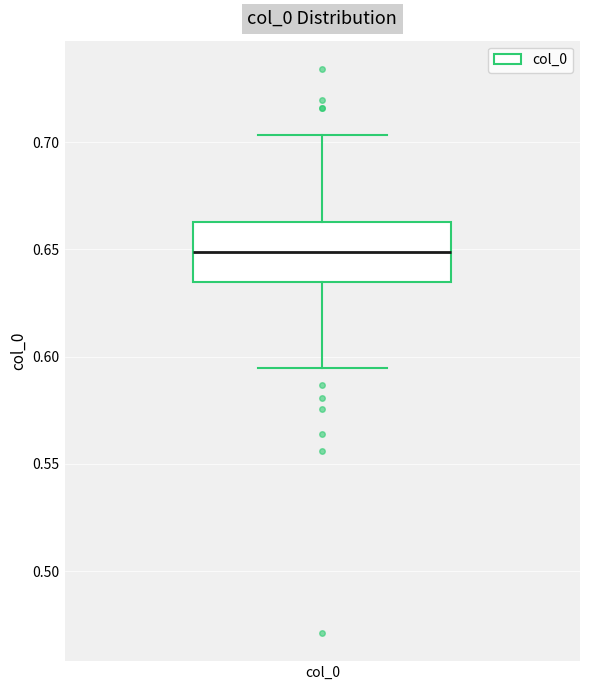

Read this box plot against the y-axis: the position of the median line, the range covered by the box, and the ends of both whiskers. The values are not printed on the chart, so give them approximately, as read against the axis.

median 0.650, box 0.635 to 0.665, whiskers 0.595 to 0.705